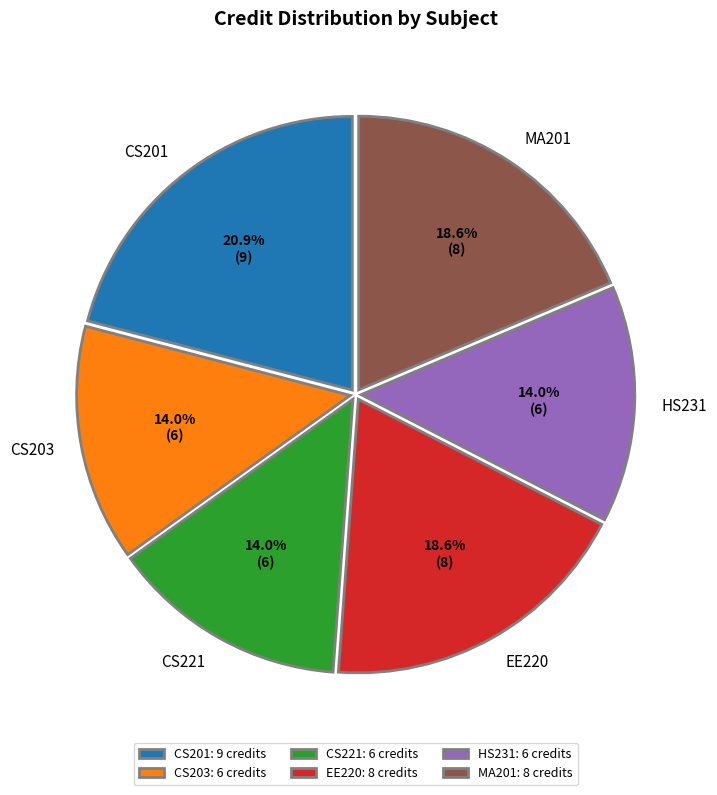

Do HS231 and CS201 together represent more than half of the pie?

No